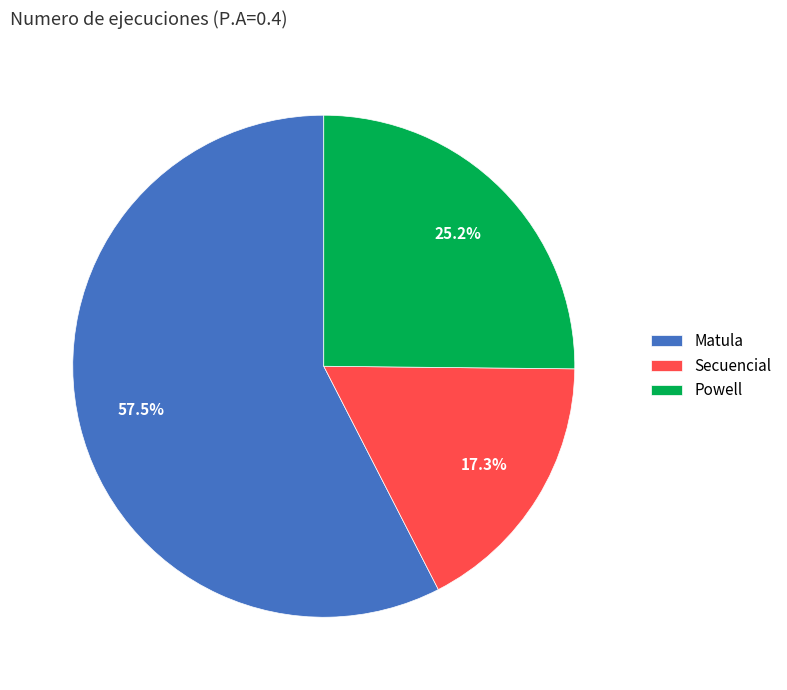

To the nearest percent, what is the average slice percentage?

33%